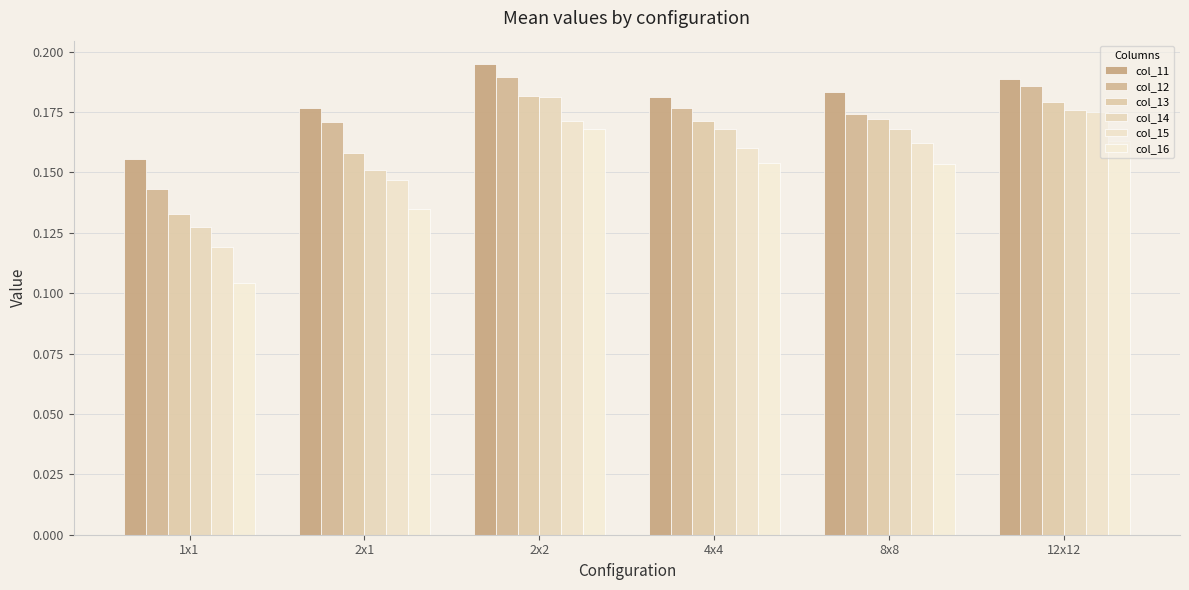

At how many categories does at least one series exceed 0?

6